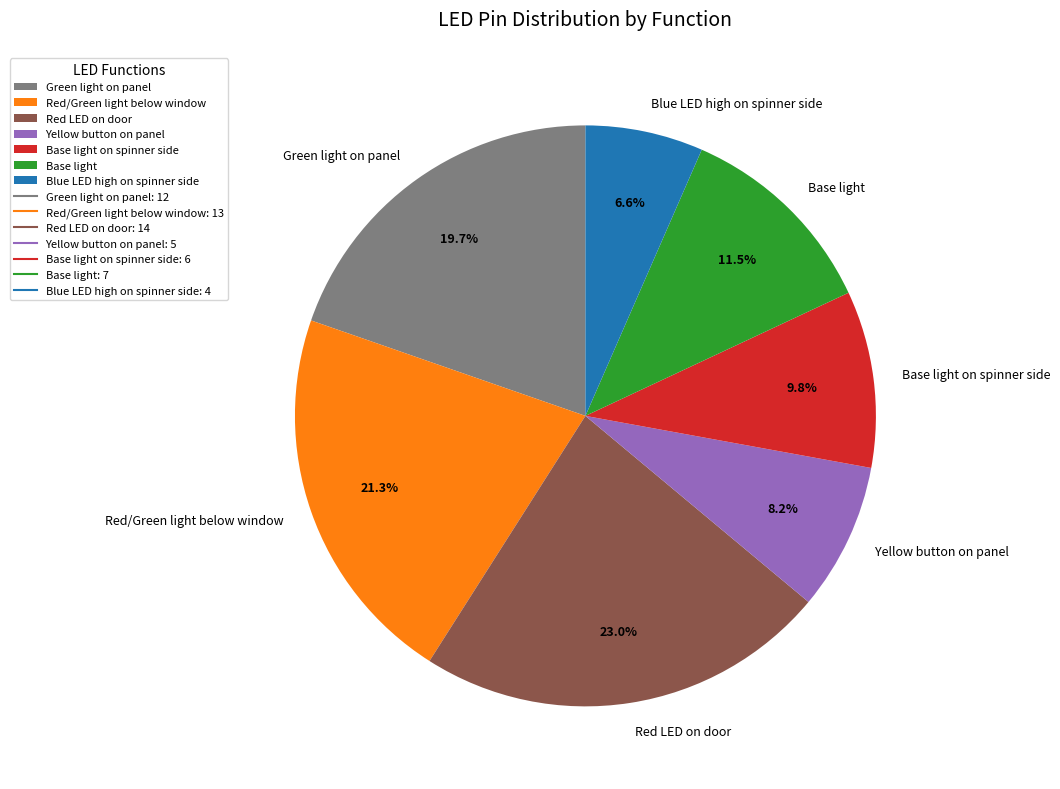

Which slice is the largest?

Red LED on door